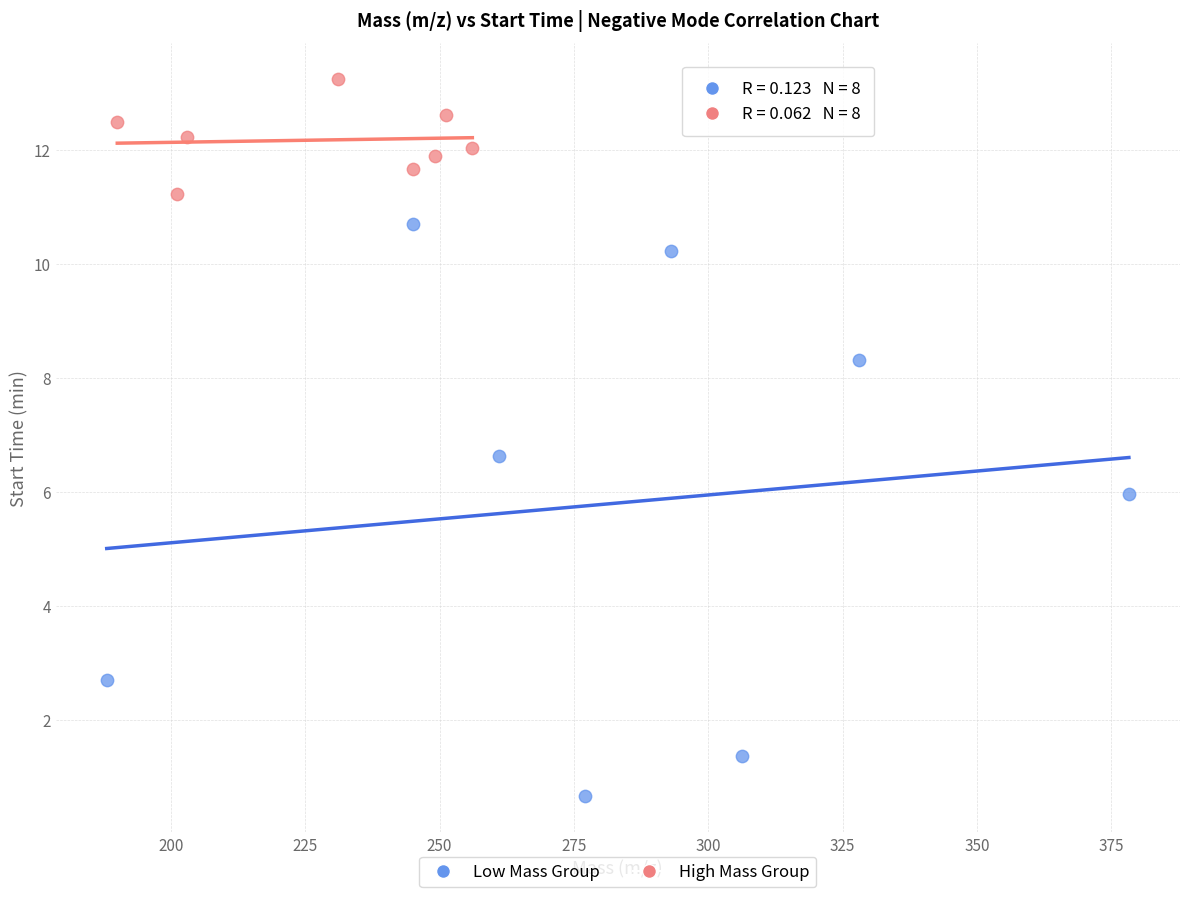

Which series contains the lowest Y value?

Low Mass Group